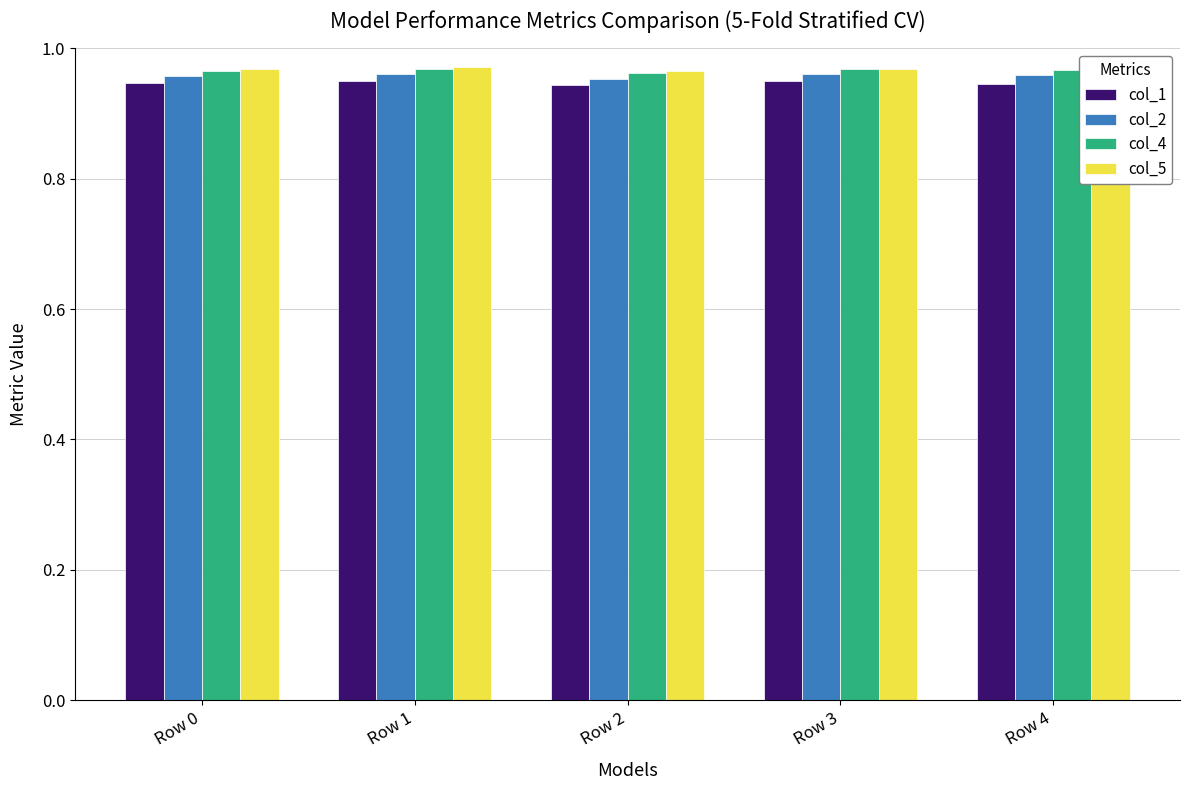

How many col_4 values are between 0 and 1?

5